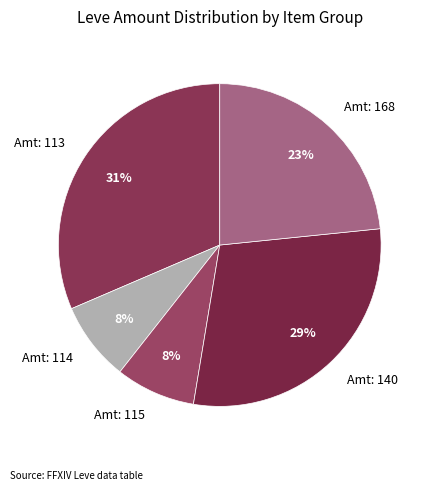

To the nearest percent, what is the average slice percentage?

20%